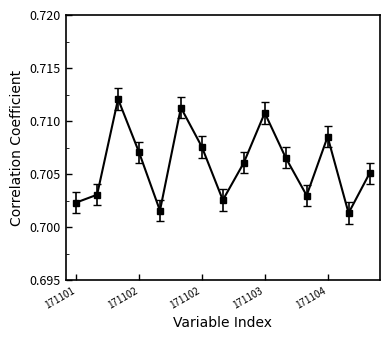

Count the values in the range 0 to 1.

15